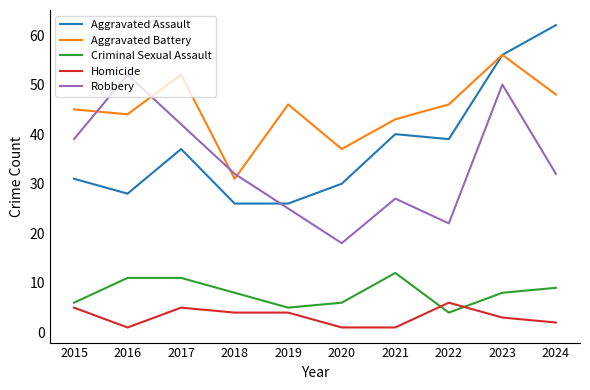

True or false: Aggravated Assault and Robbery intersect in this chart.

True